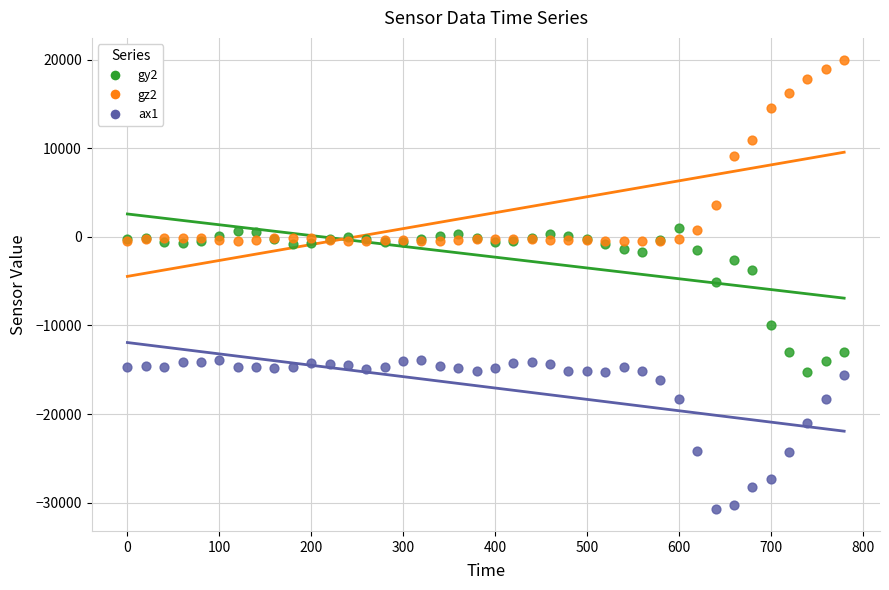

What are all the series names shown in the legend?

gy2, gz2, ax1